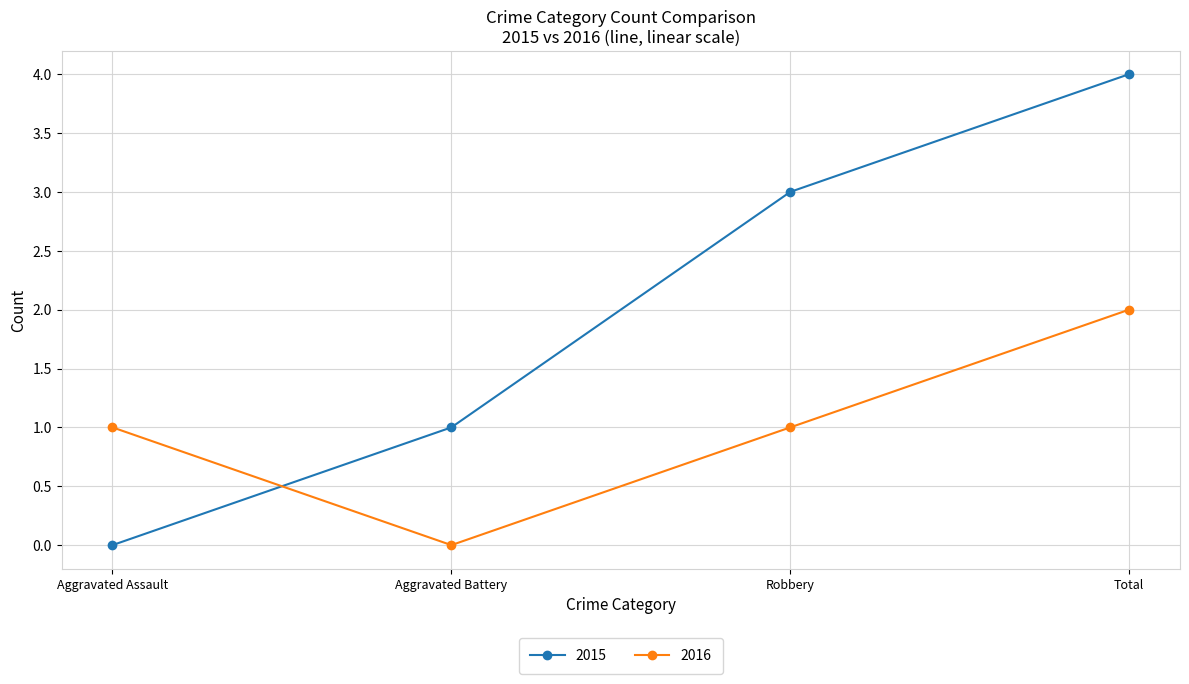

What is the sum of the 2016 values at Total and Robbery?

3